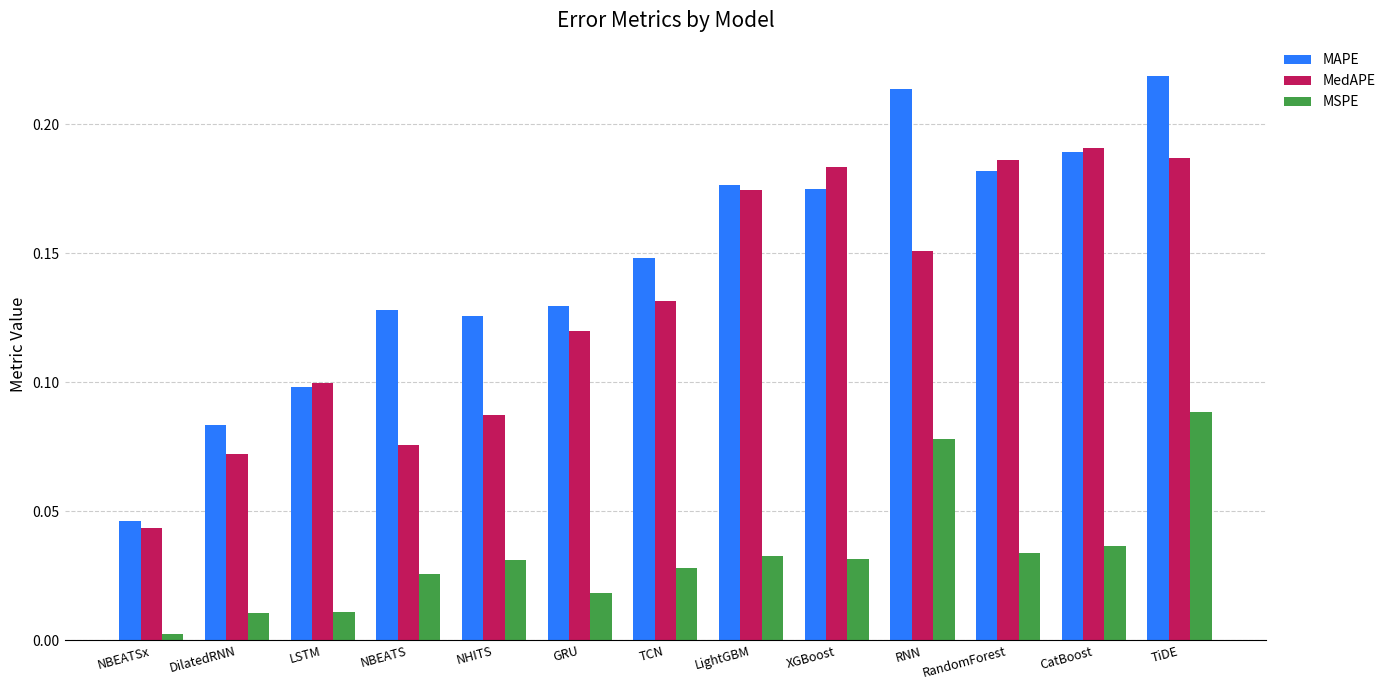

Which category has the highest value in the MAPE series?

TiDE